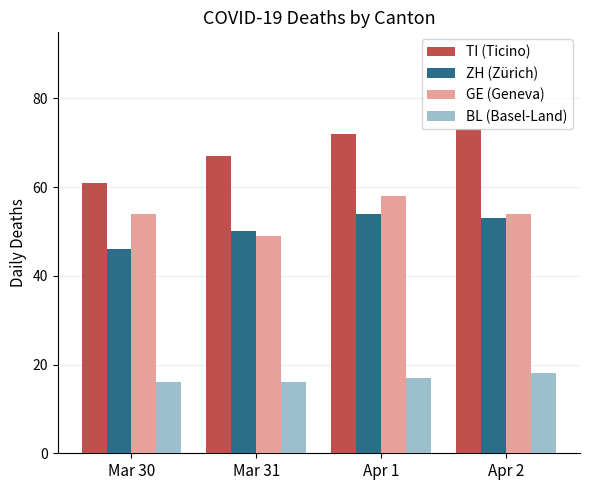

What is the total value across all series at Mar 31?

182